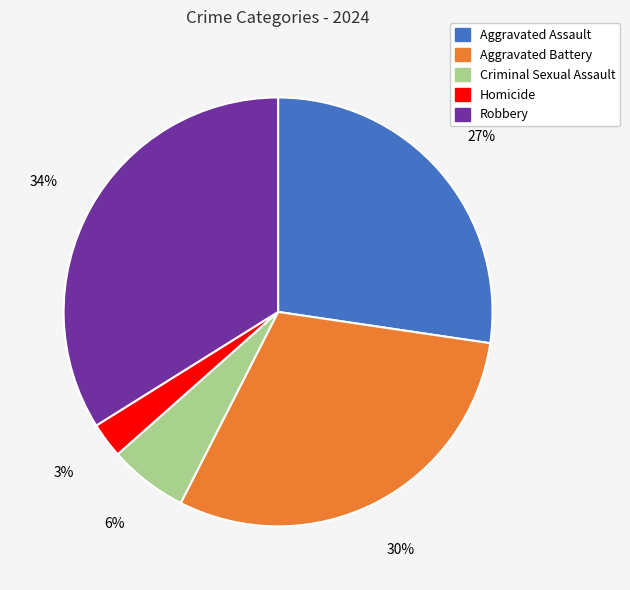

Rank the categories by value from highest to lowest.

Robbery, Aggravated Battery, Aggravated Assault, Criminal Sexual Assault, Homicide